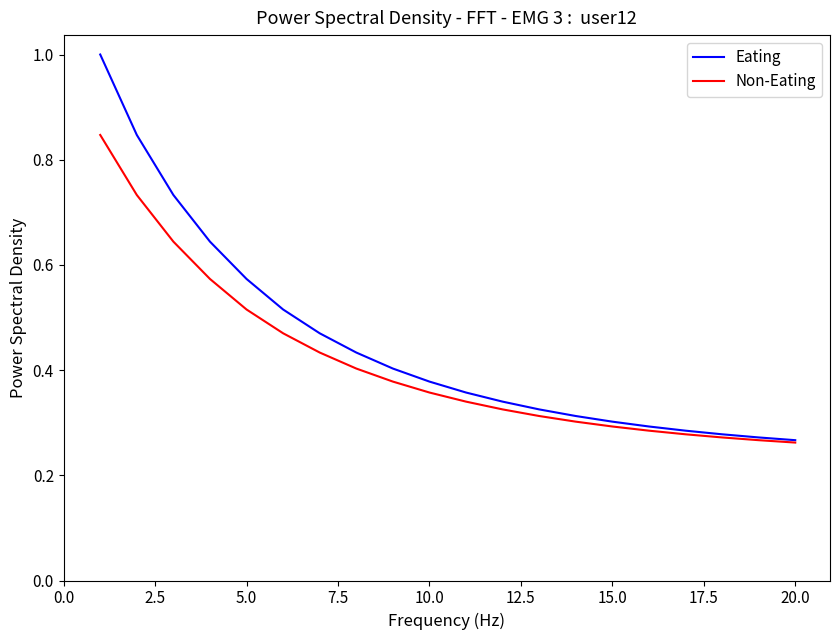

What is the maximum value for Eating?

1.0